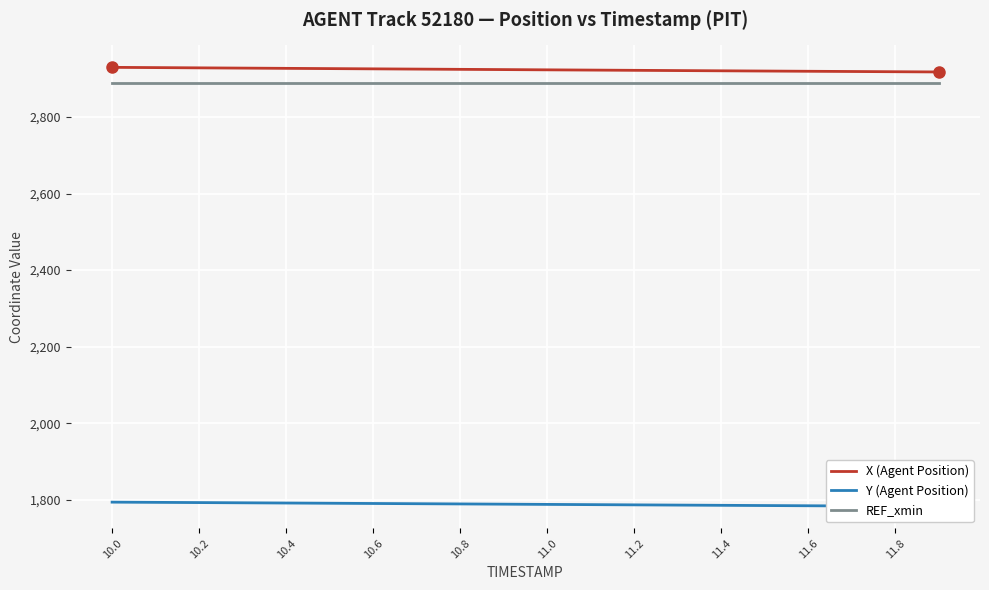

Reading left to right, list all the values displayed in this chart.

X (Agent Position): 2929.4	2928.7	2928.1	2927.4	2926.8	2926.1	2925.4	2924.8	2924.2	2923.5	2922.9	2922.2	2921.6	2921.0	2920.3	2919.7	2919.1	2918.5	2917.9	2917.4
Y (Agent Position): 1794.2	1793.7	1793.1	1792.5	1791.9	1791.3	1790.7	1790.1	1789.5	1789.0	1788.3	1787.7	1787.1	1786.5	1786.0	1785.4	1784.8	1784.2	1783.7	1783.1
REF_xmin: 2888.2	2888.2	2888.2	2888.2	2888.2	2888.2	2888.2	2888.2	2888.2	2888.2	2888.2	2888.2	2888.2	2888.2	2888.2	2888.2	2888.2	2888.2	2888.2	2888.2